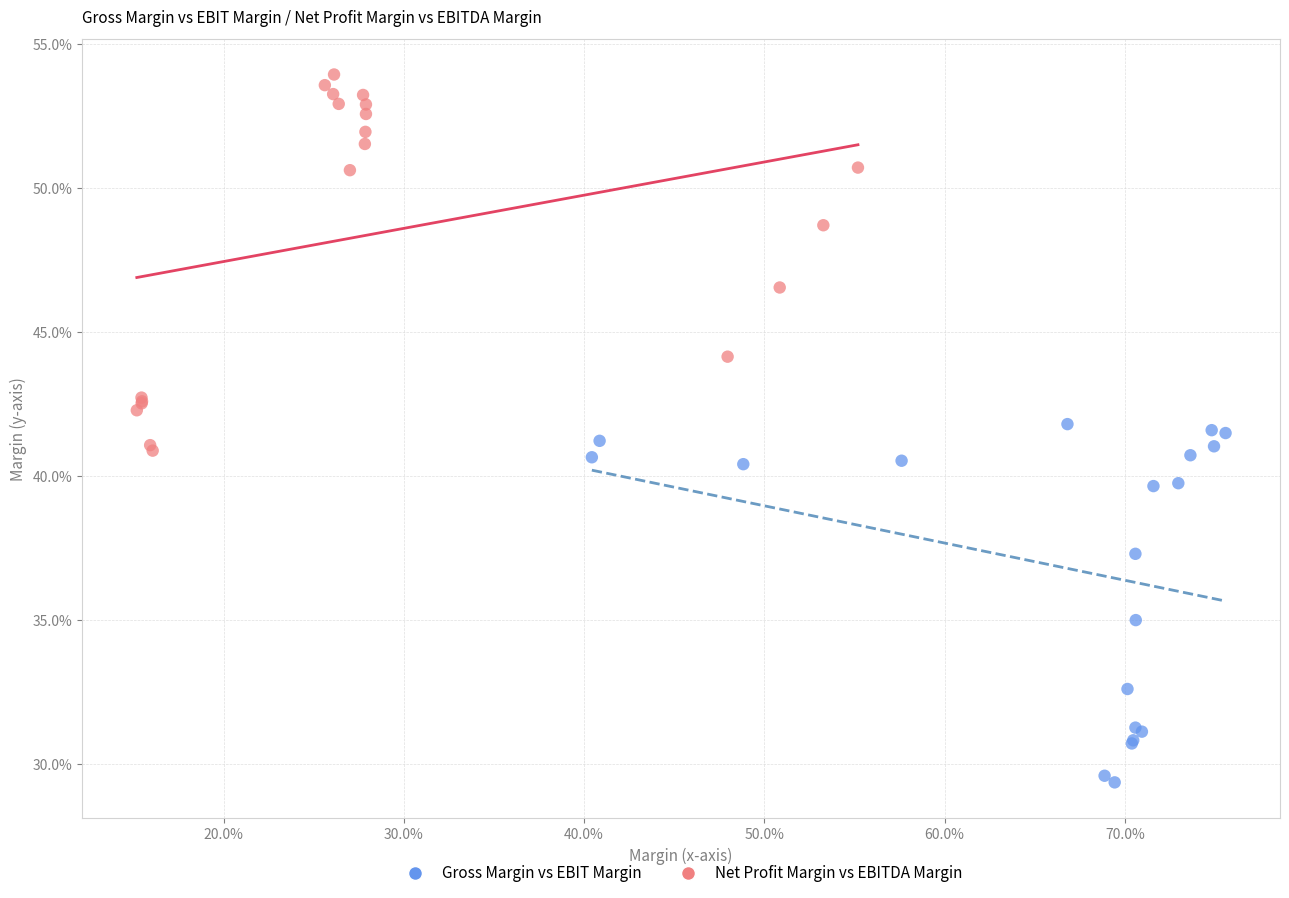

Which series contains the lowest Y value?

Gross Margin vs EBIT Margin